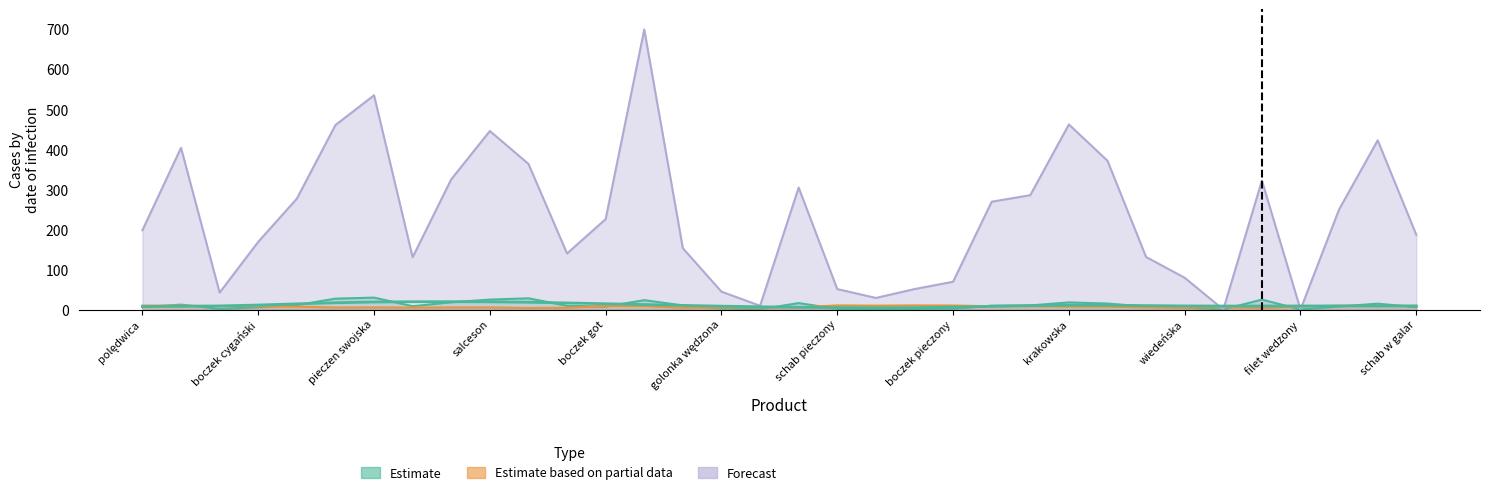

At which category does the chart reach its minimum across all series?

kiel biała